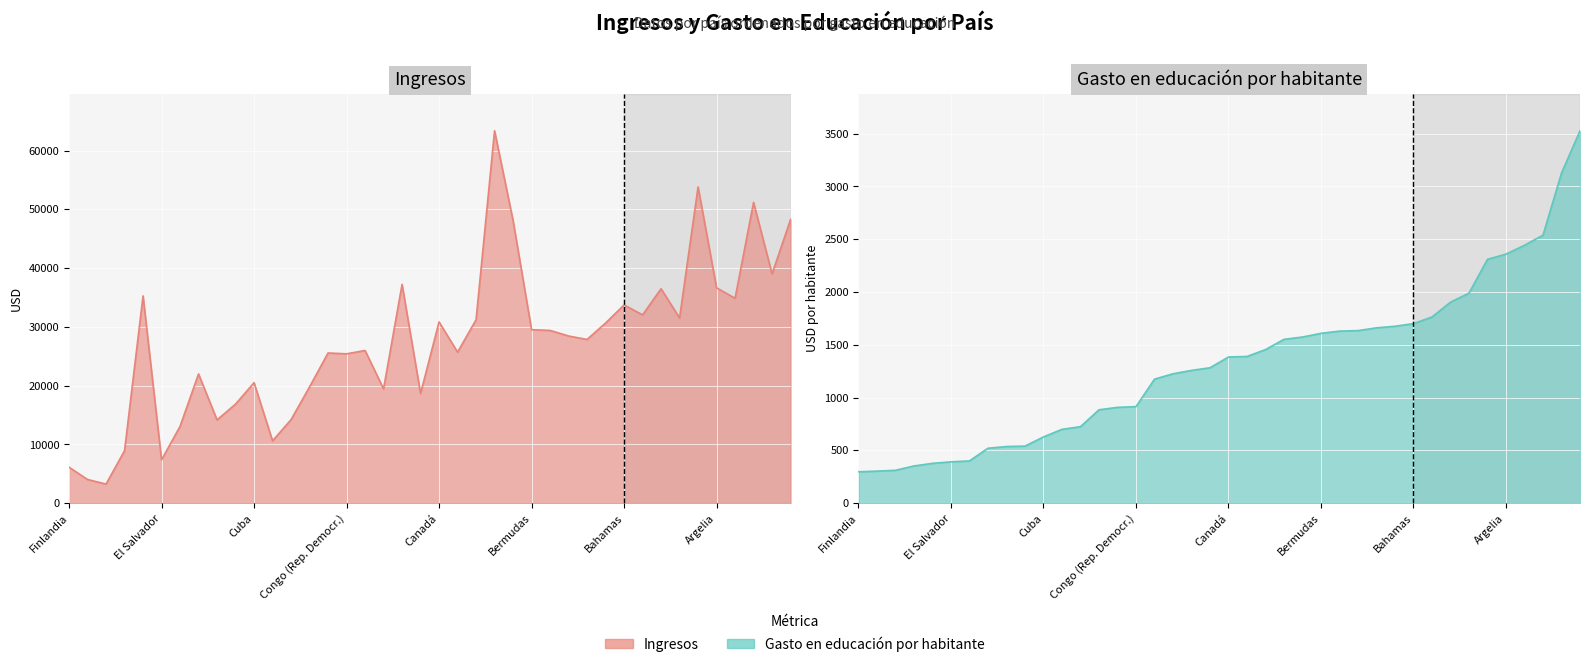

What is the value of the Gasto en educación por habitante point at the 29th from the left?

1661